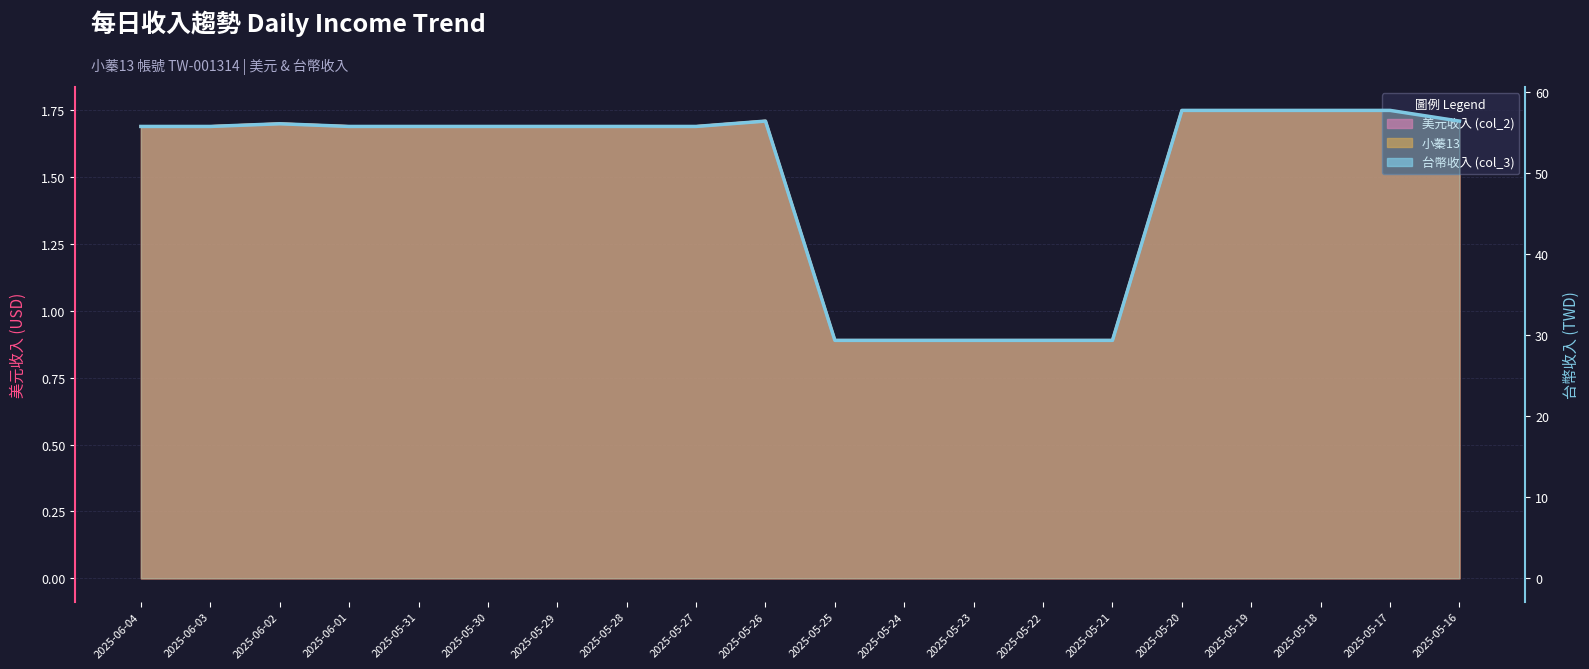

What is the spread (max minus min) of values at 2025-05-21?

28.5